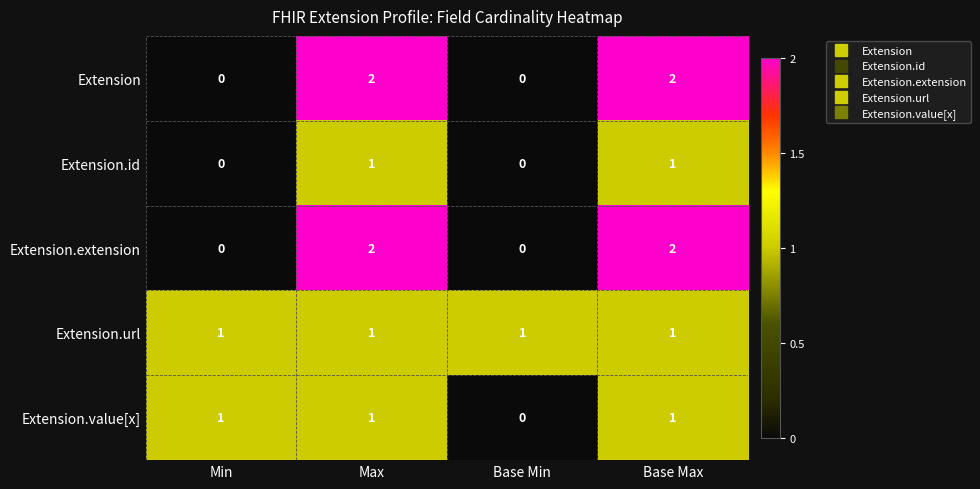

Where is Extension.value[x] nearest to the value 0?

Base Min